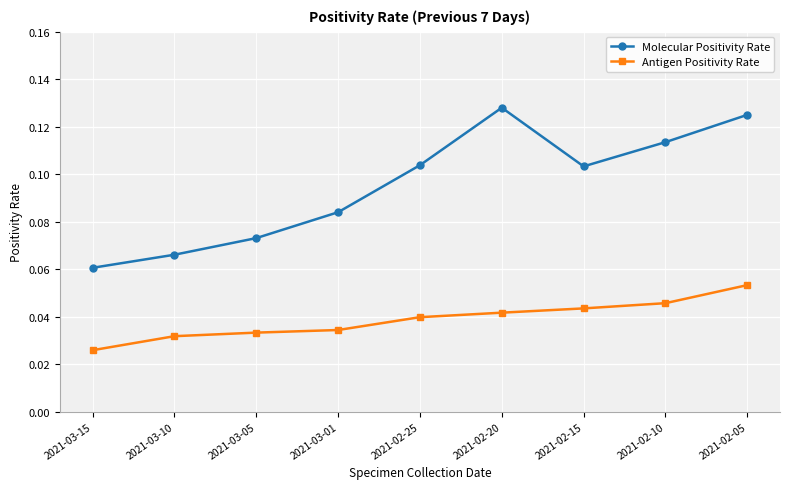

Rank the series by their average value, from lowest to highest.

Antigen Positivity Rate, Molecular Positivity Rate